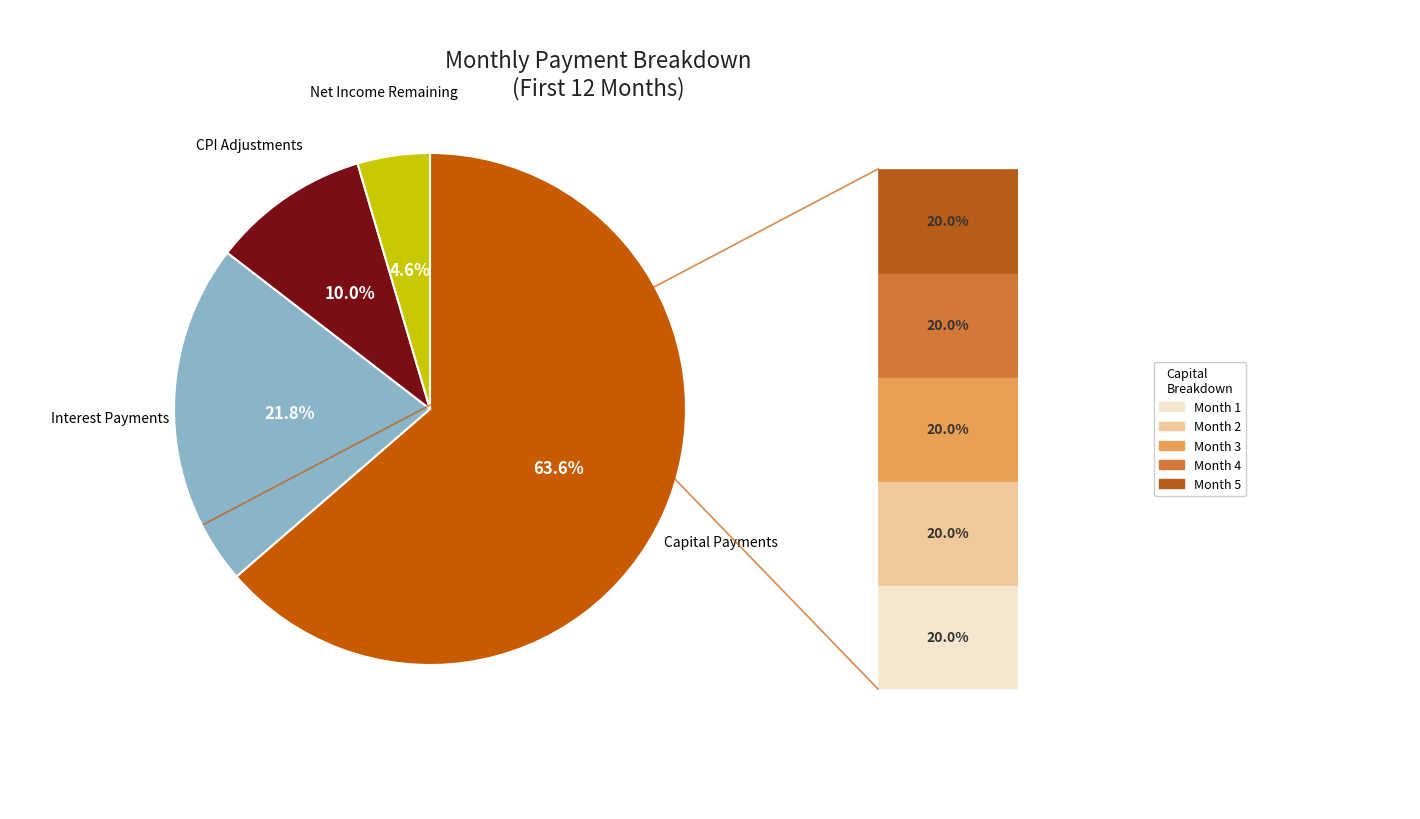

How many slices are in this pie chart?

4